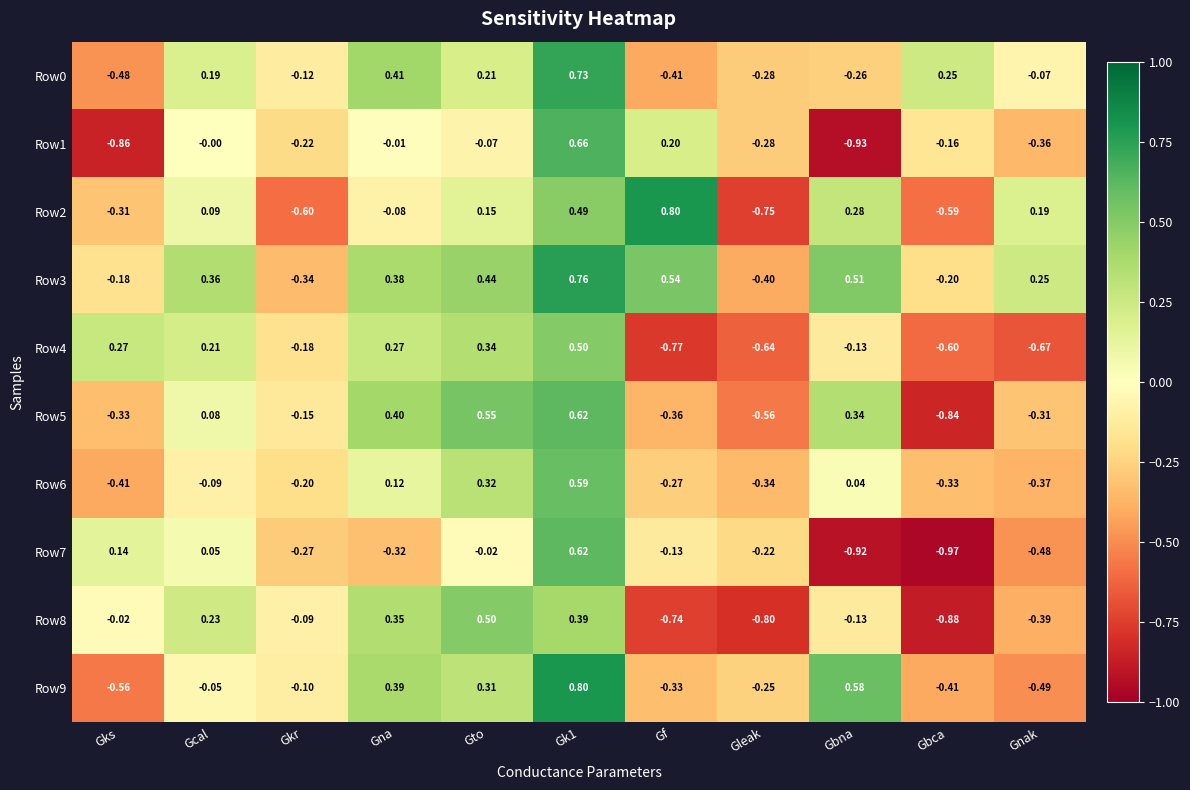

At which label is Row8 closest to 0?

Gks